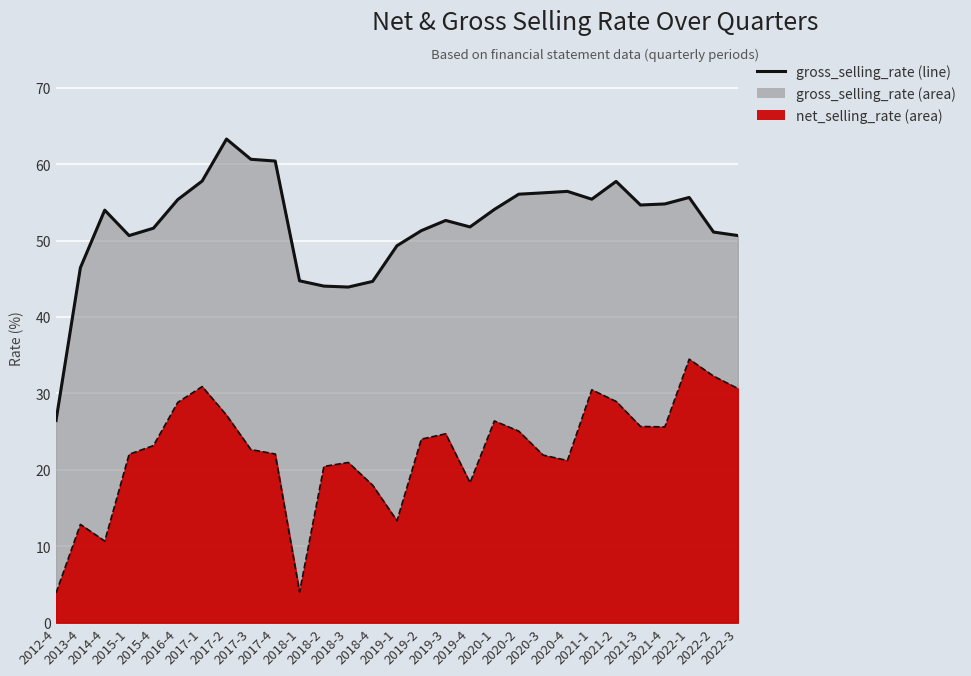

What is the label of the 26th point from the left?

2021-4